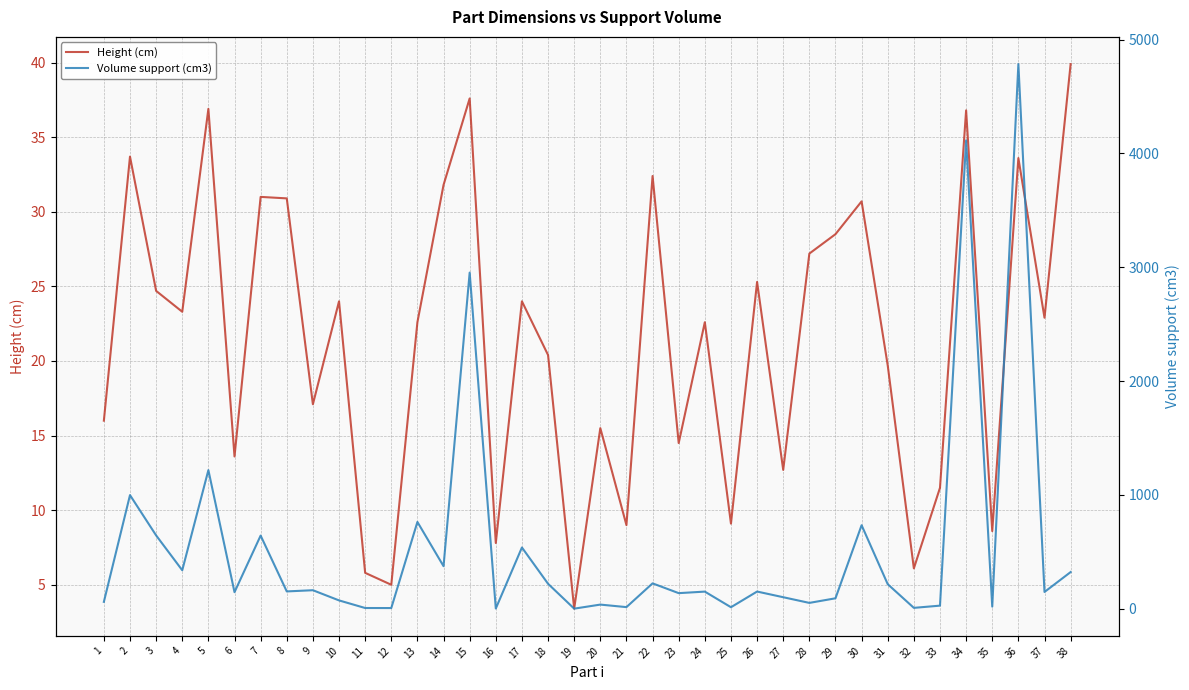

After their last crossing, which series has the higher values: Volume support (cm3) or Height (cm)?

Volume support (cm3)